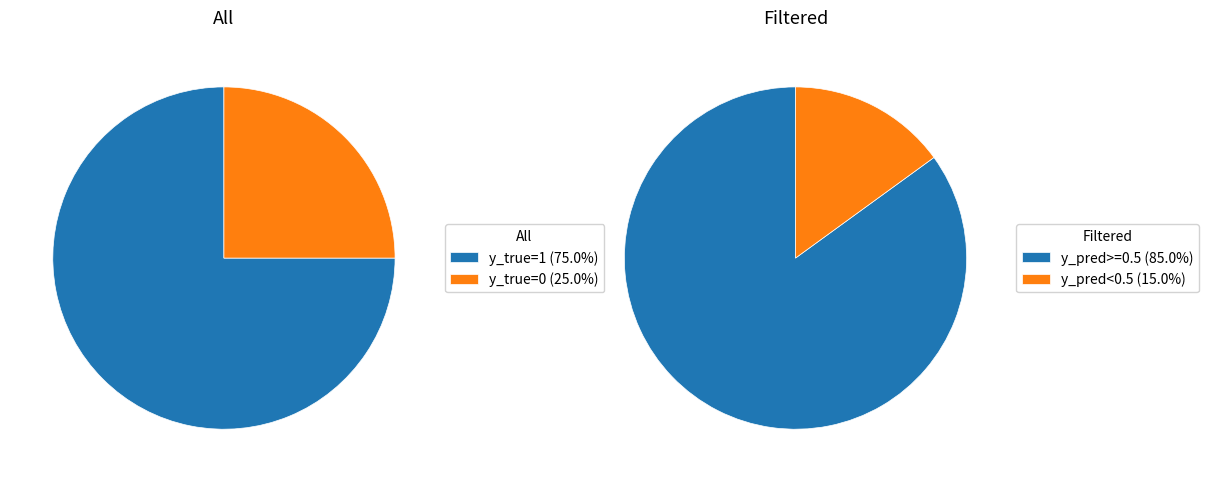

Is it true that y_true=1 (count) is 75% of the pie?

True